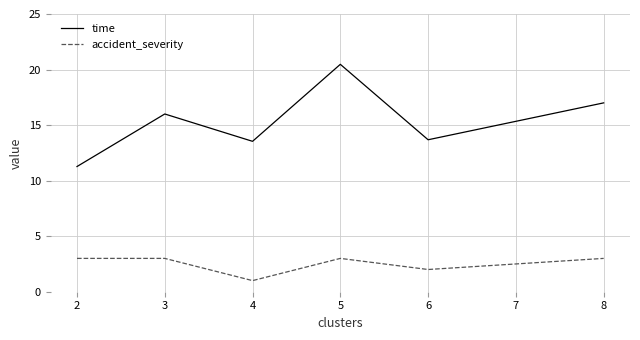

At which category does time reach its first local peak?

3